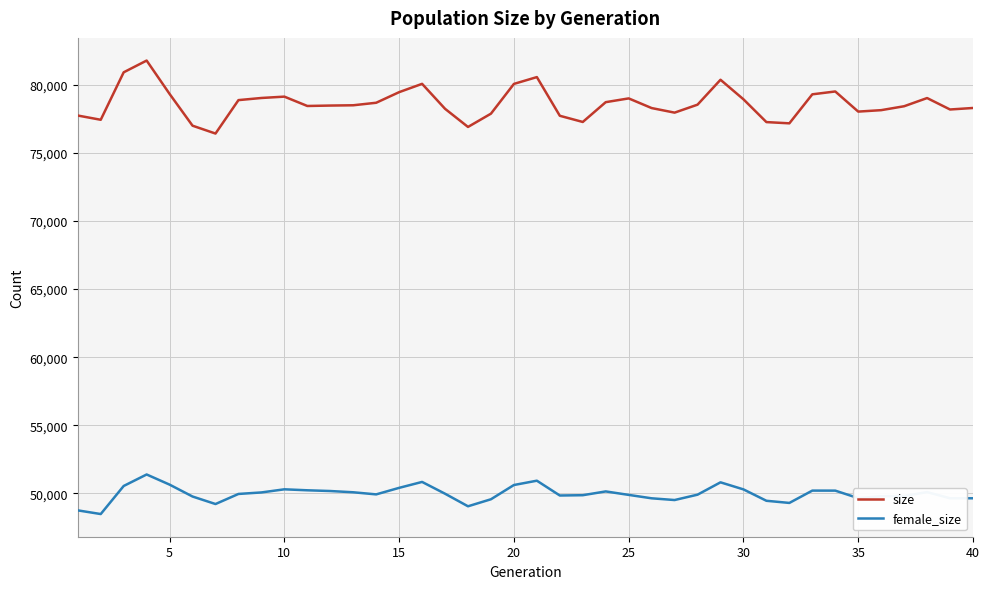

What is the minimum value for size?

76434